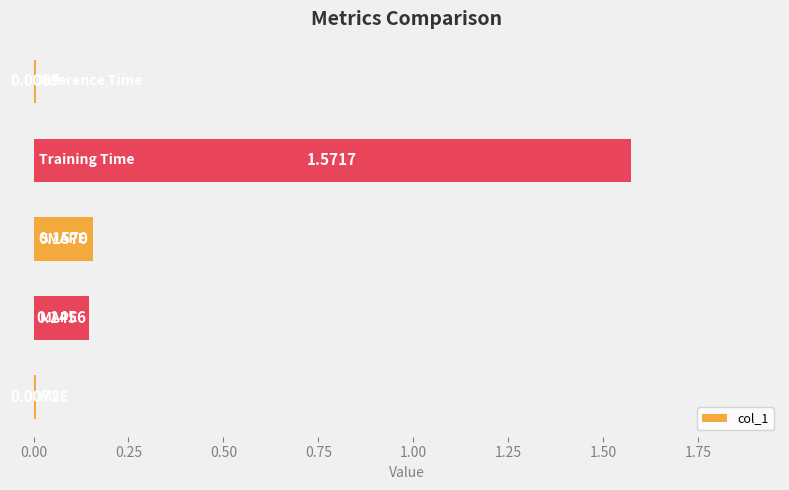

What is the average value?

0.4